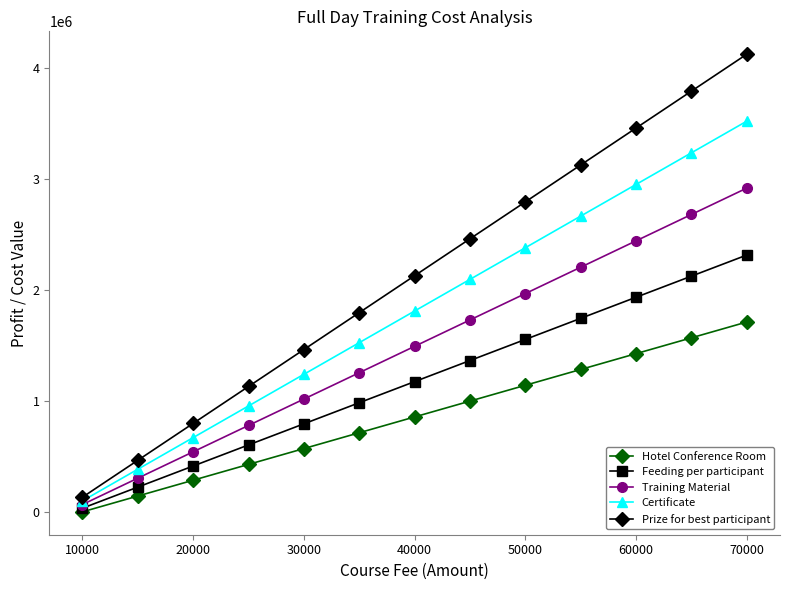

Which series has the largest total across all categories?

Prize for best participant